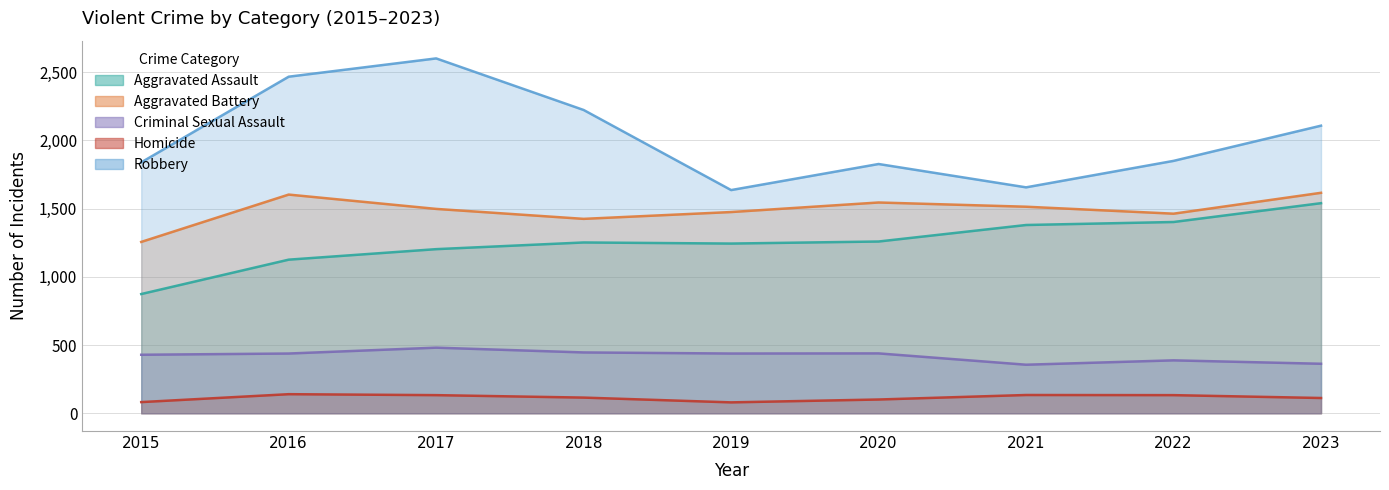

The value of Aggravated Battery at 2022 is 2145. True or false?

False